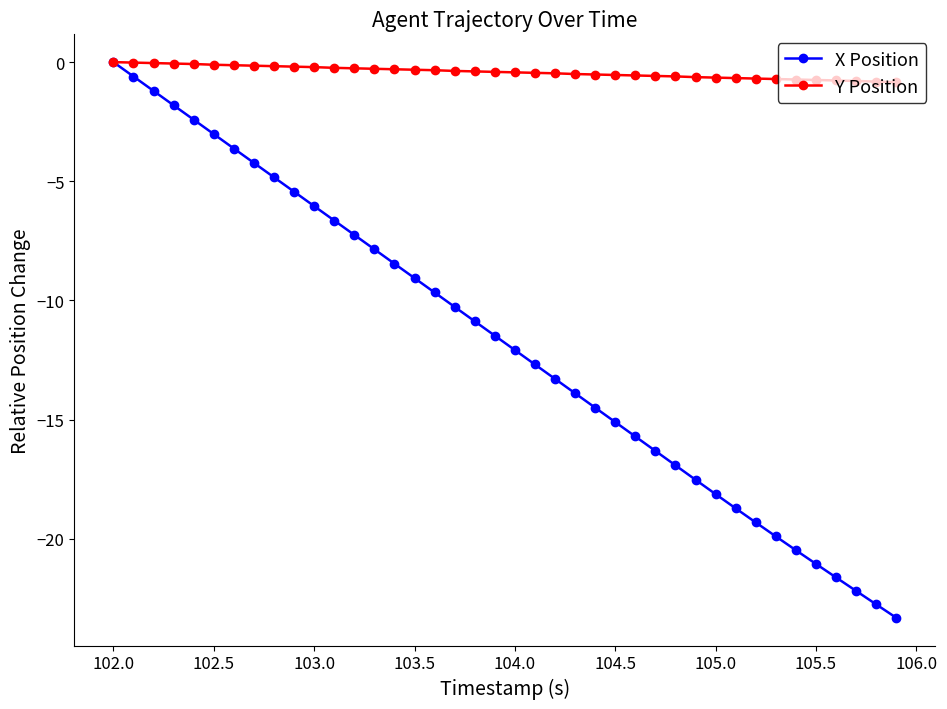

Which series has the widest spread of values?

X Position